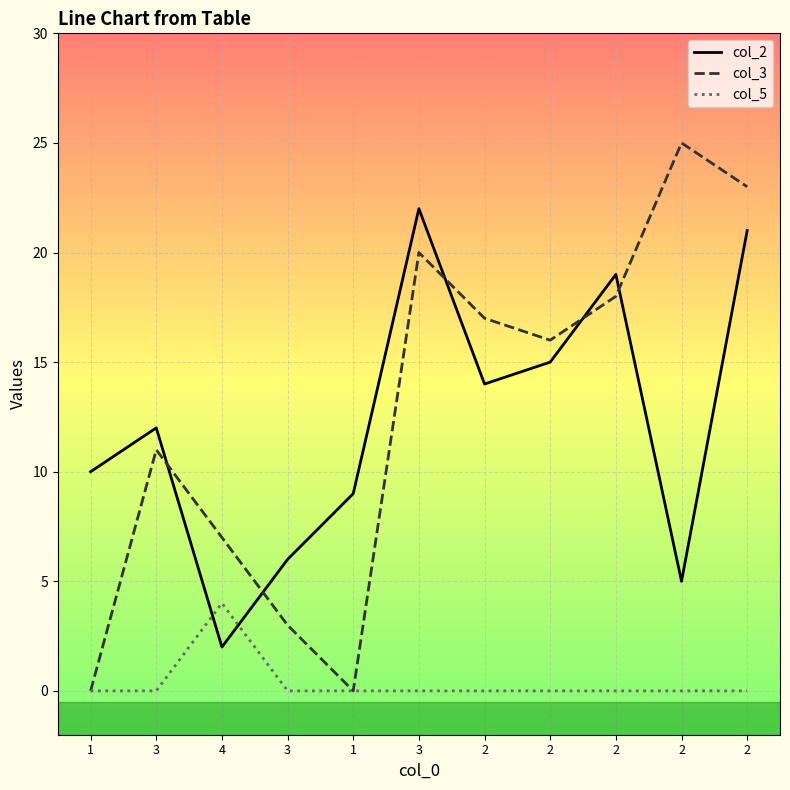

At which label is col_2 closest to 12?

3